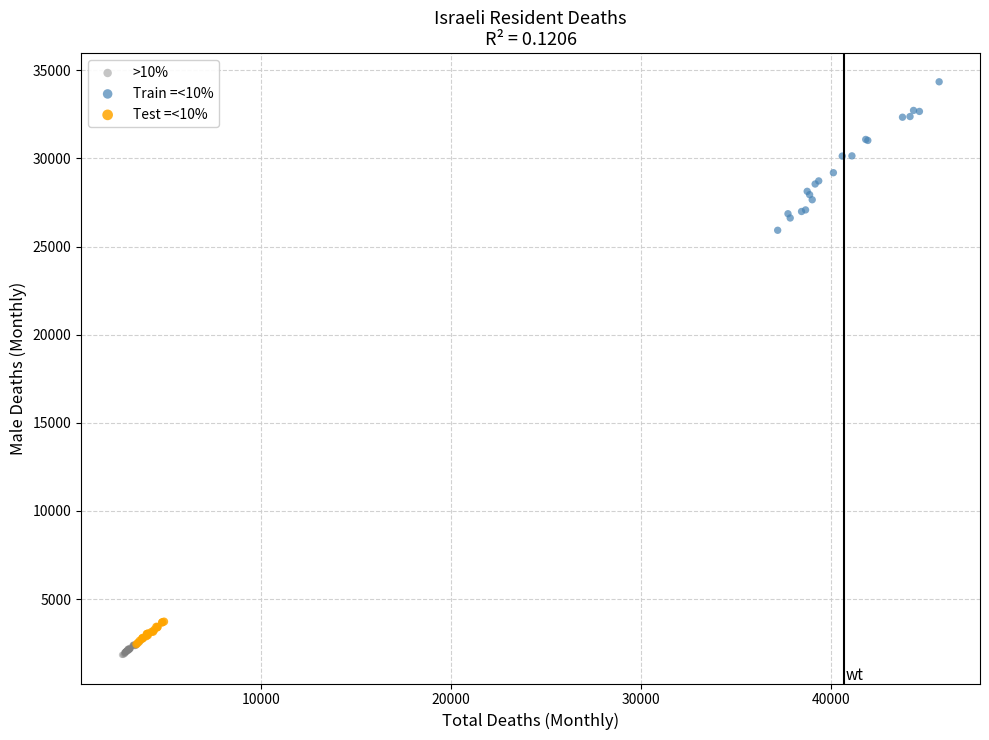

Which series has the largest Y range (max minus min)?

Train =<10%